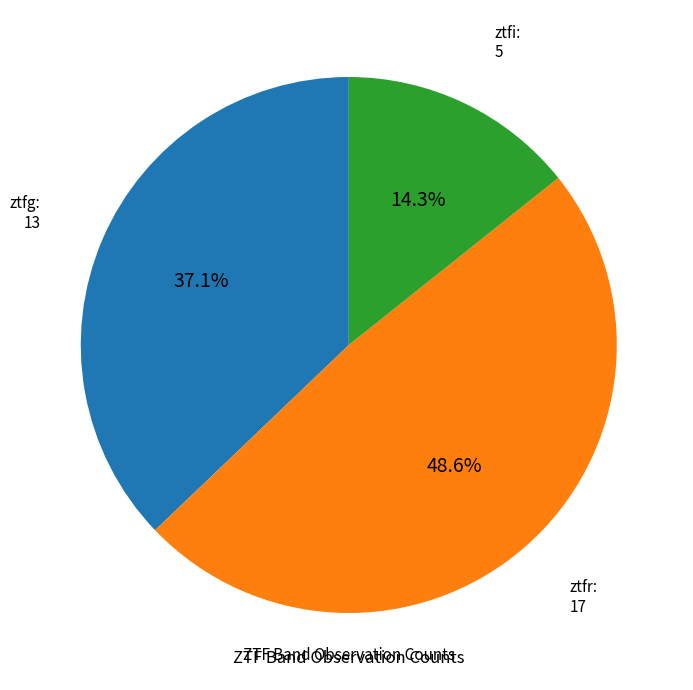

Does ztfr represent more than half of the total?

No